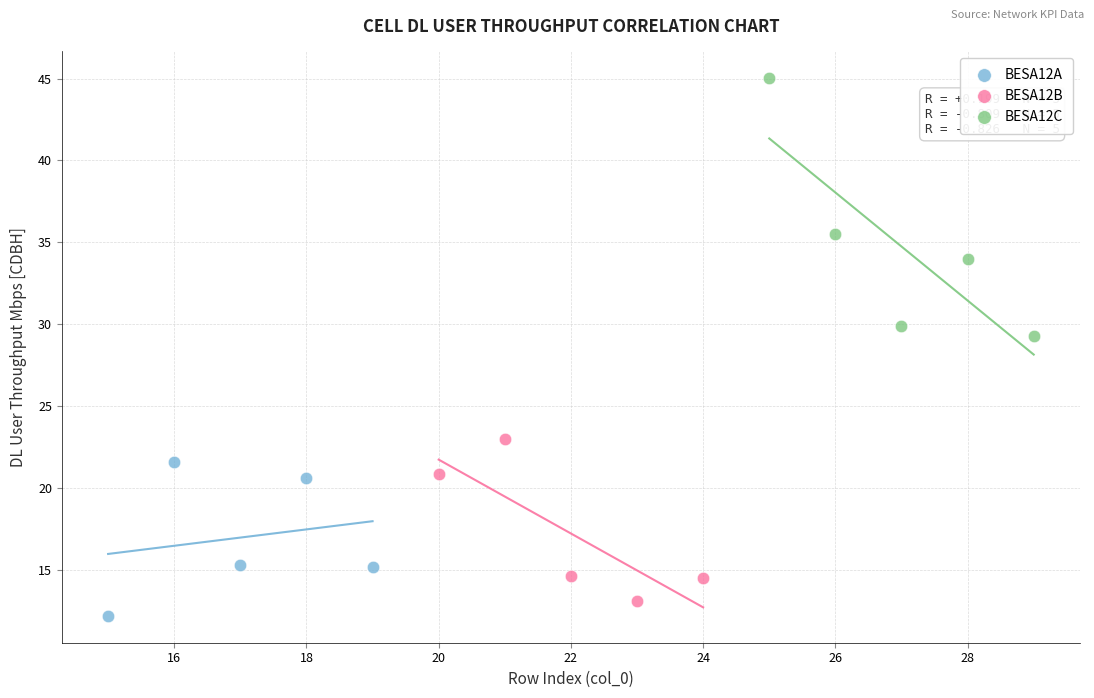

Which series contains the highest Y value?

BESA12C